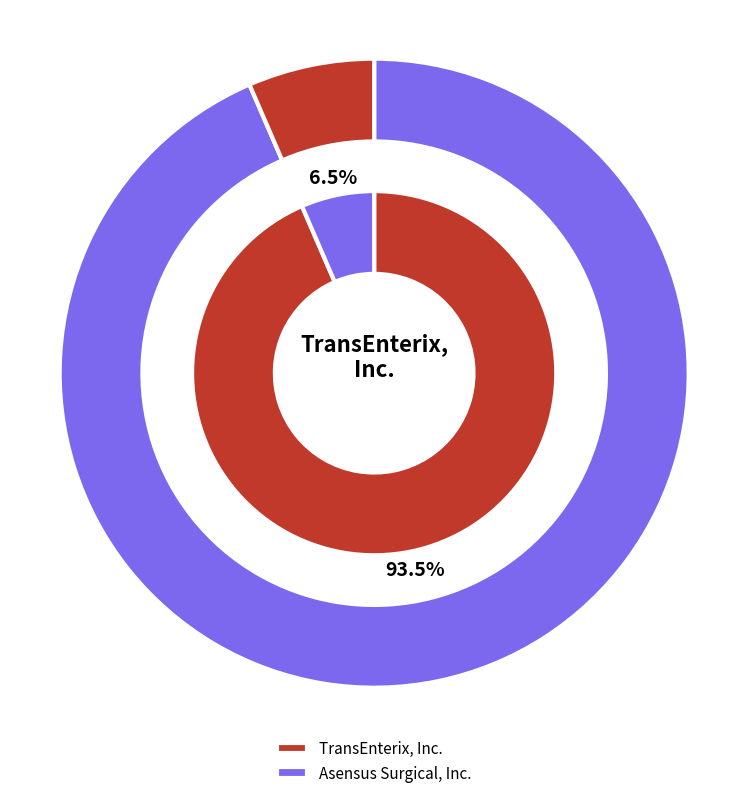

To the nearest percent, what portion does TransEnterix, Inc. represent?

94%